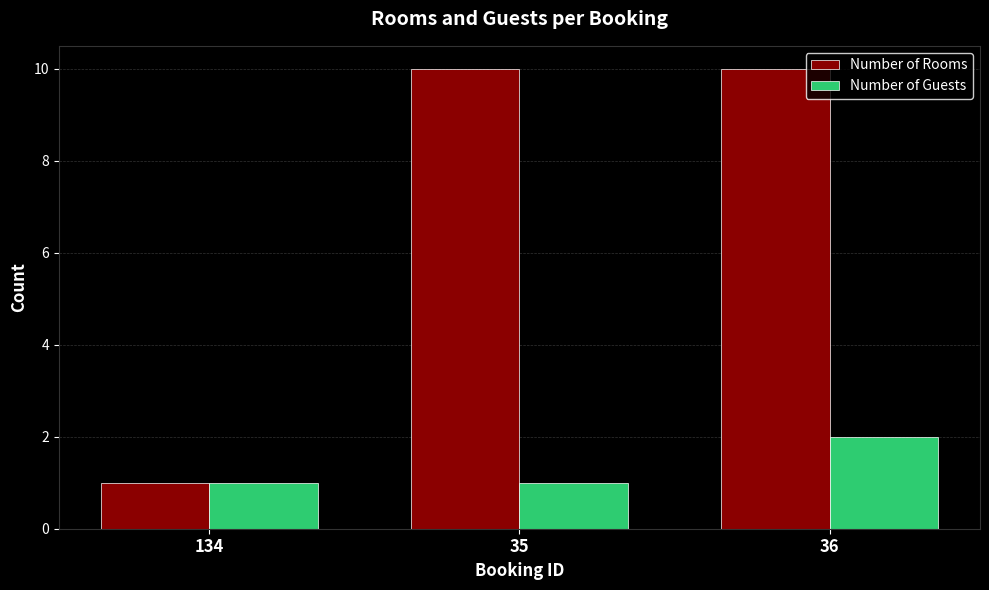

Rank the series by their maximum value, from highest to lowest.

Number of Rooms, Number of Guests